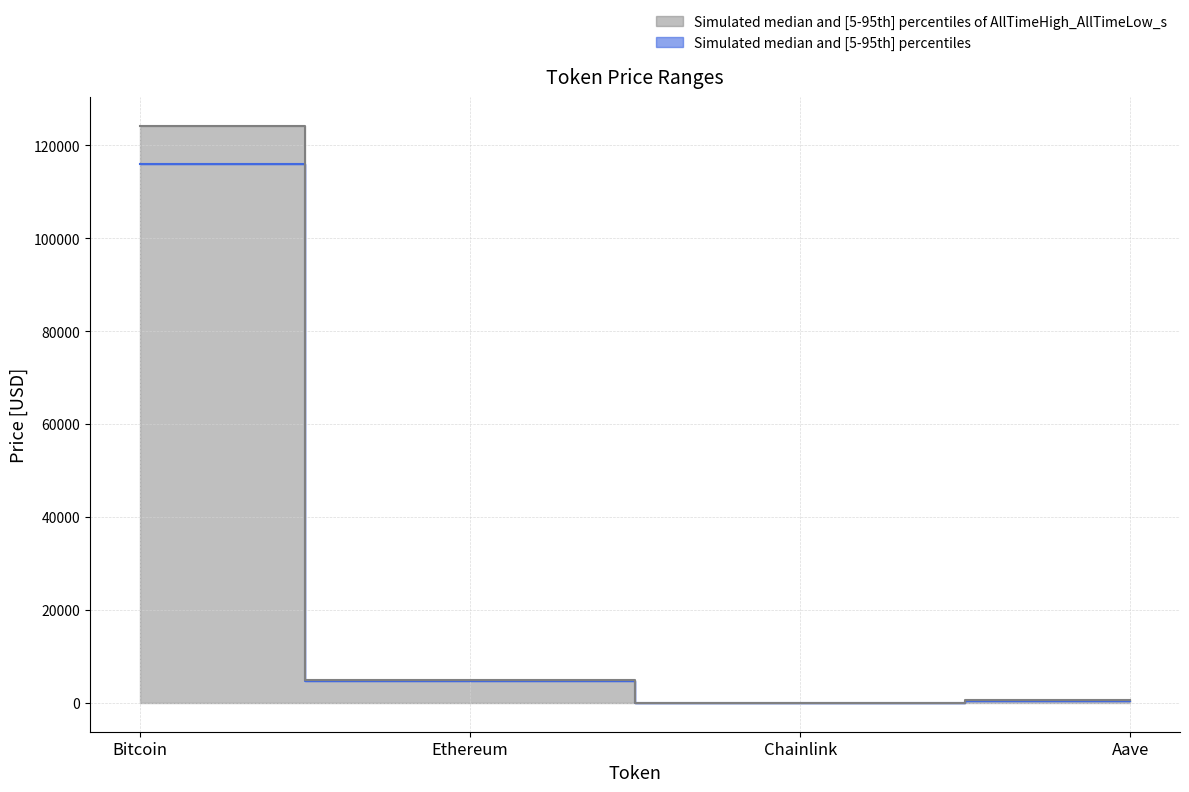

What is the average value of the price series?

30250.3